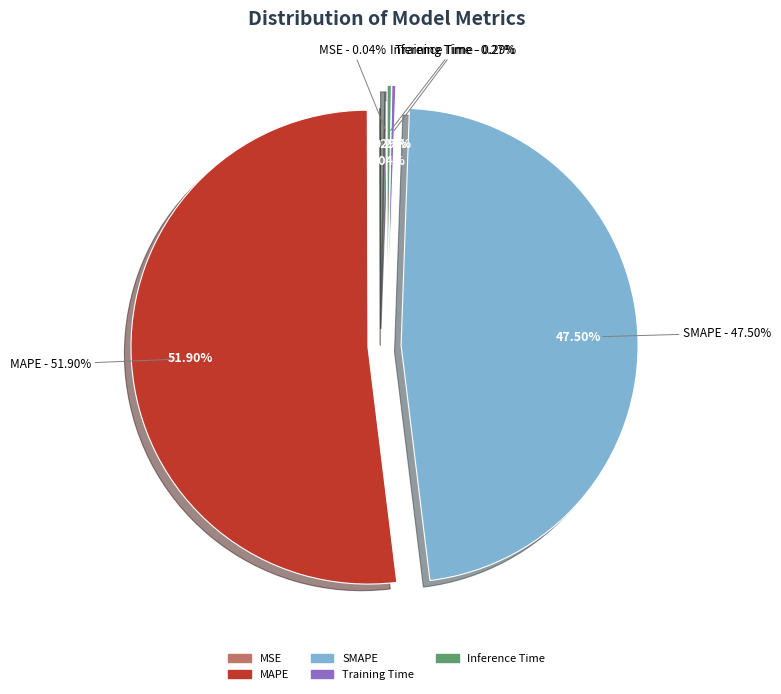

True or false: SMAPE accounts for 47% of the total.

True